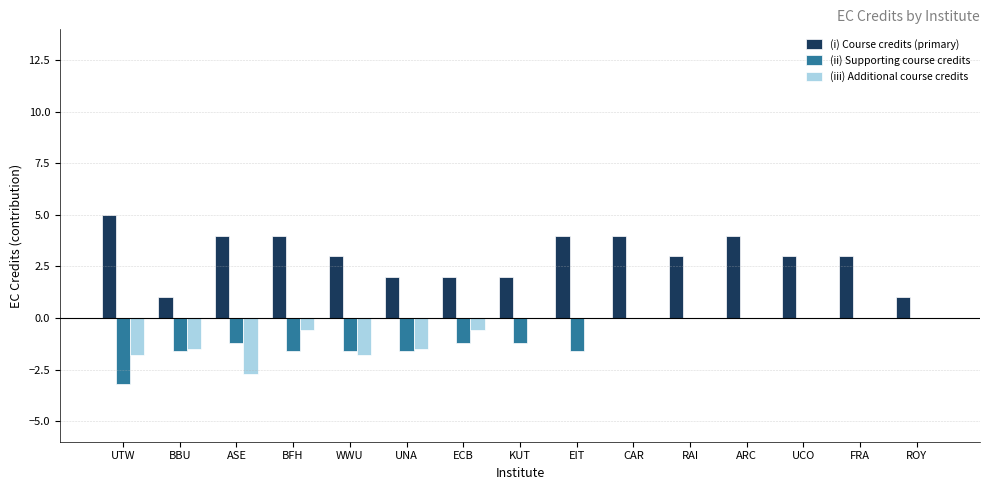

What value does the (ii) Supporting course credits series have at KUT?

-1.2